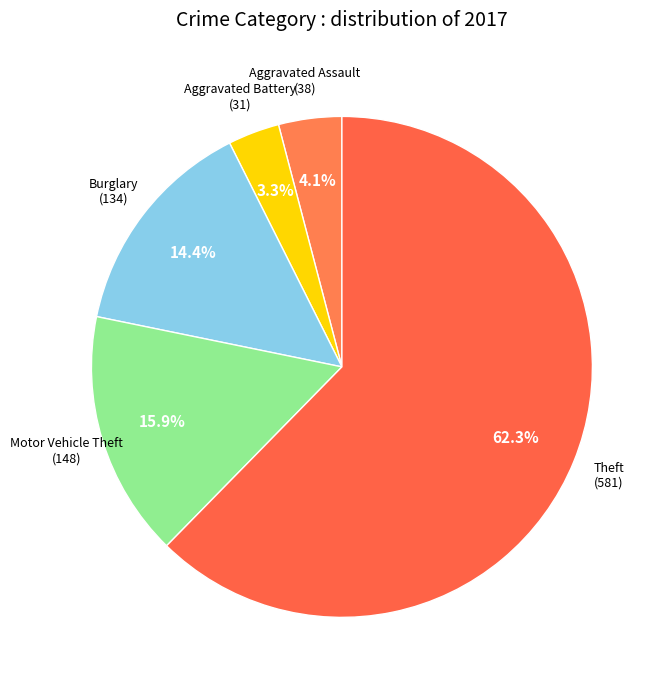

Count the number of slices in the pie.

5